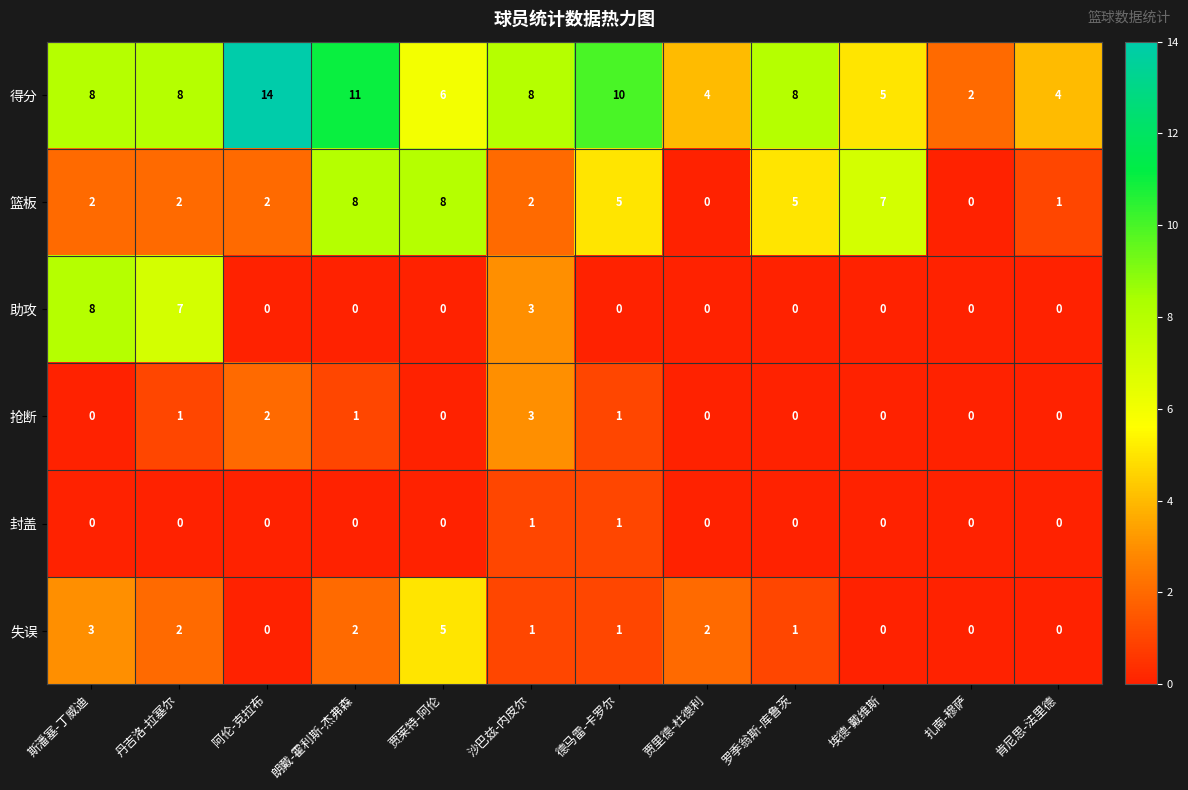

Count the number of data series in this chart.

6